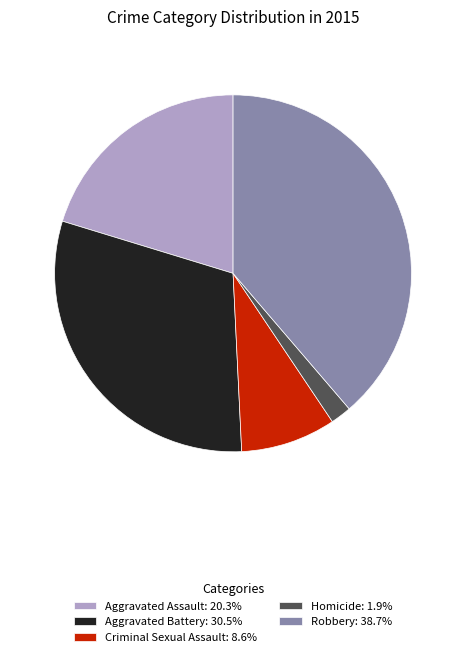

Does any single category account for the majority?

No